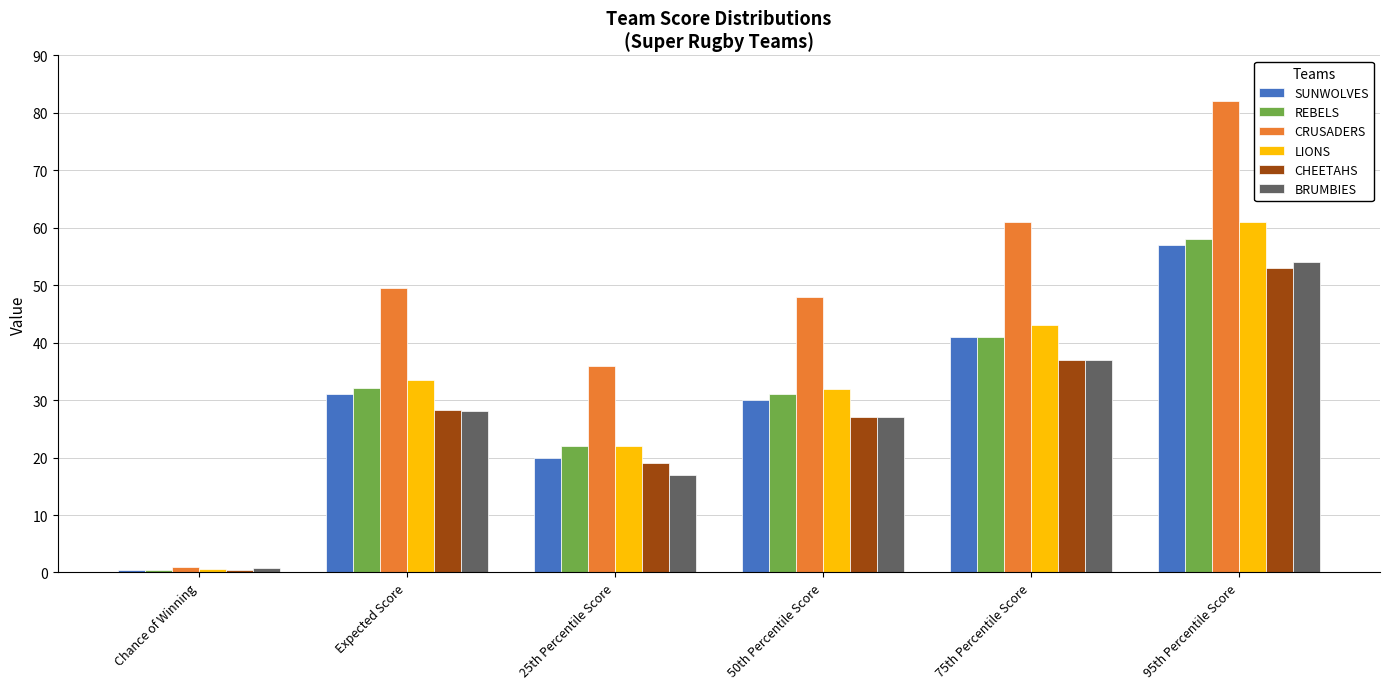

Which series has the widest spread of values?

CRUSADERS